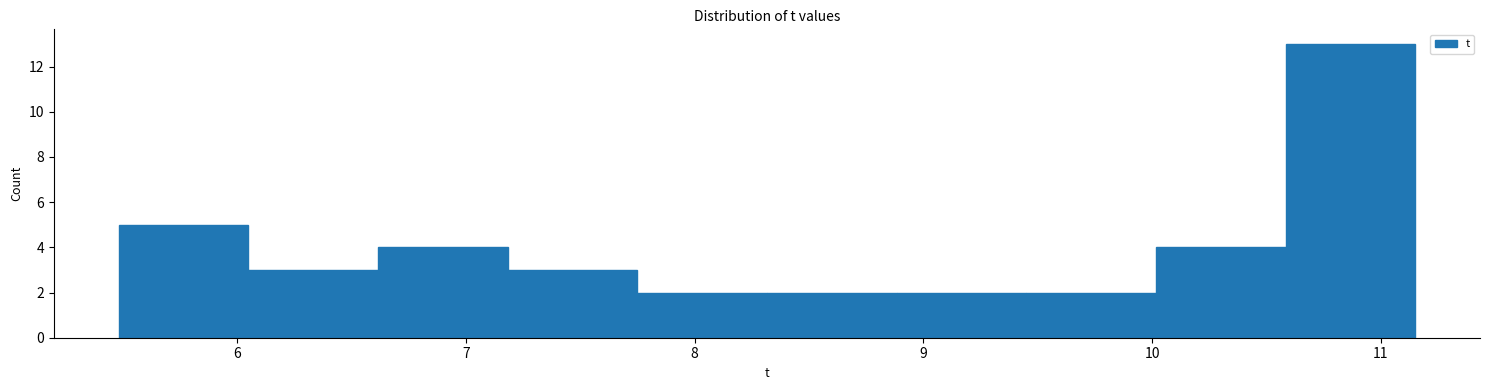

Over which range of the x-axis is the bar tallest?

10.6 to 11.2